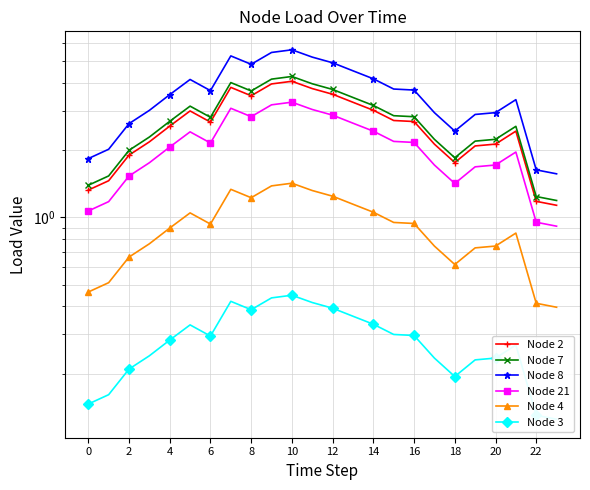

What is the maximum value for Node 7?

4.3